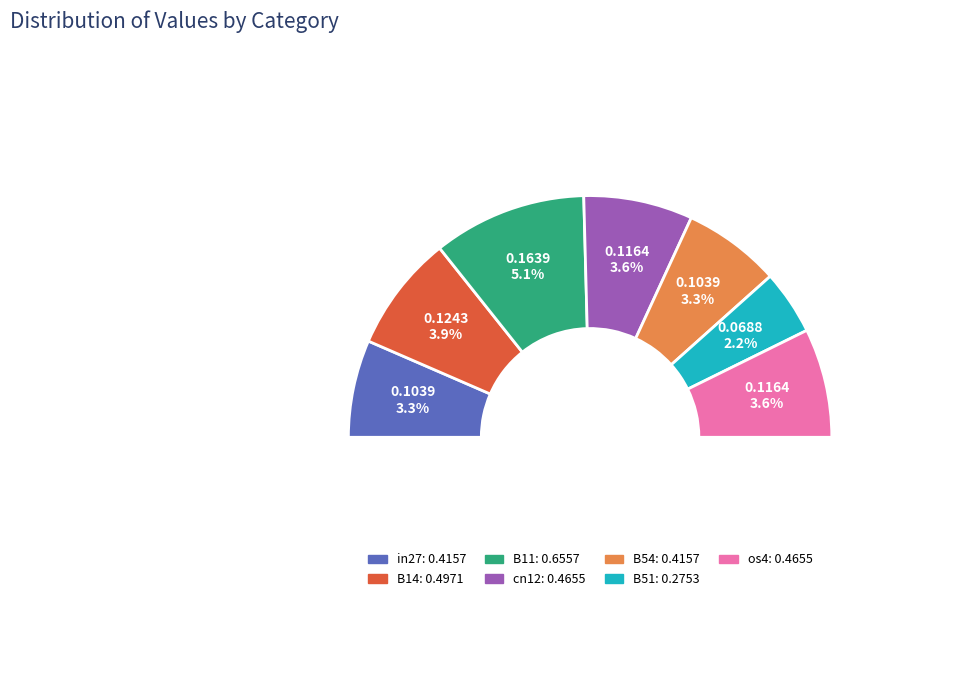

To the nearest percent, what portion does B11 represent?

21%